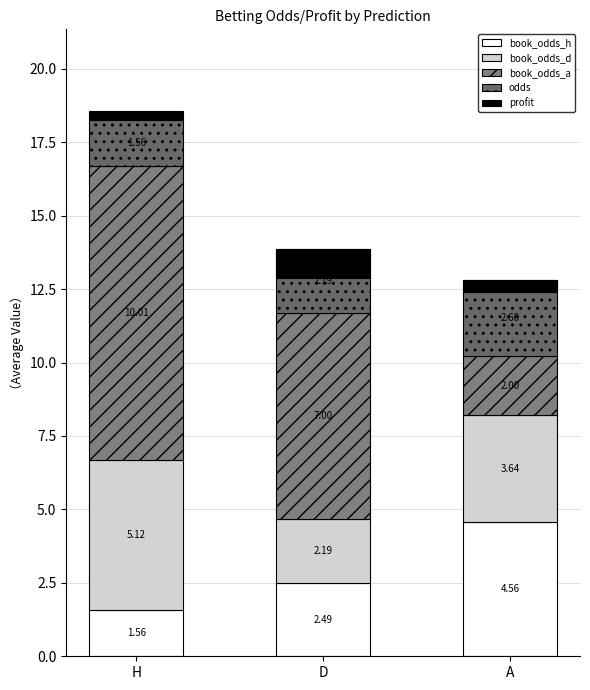

True or false: book_odds_d has a value of 2.2 at D.

True